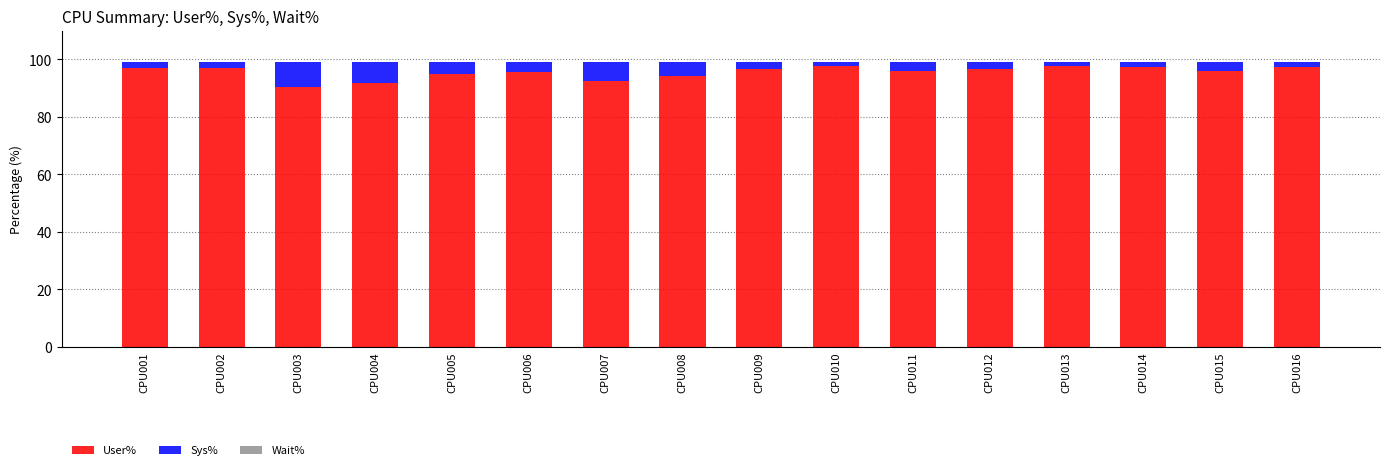

The value of User% at CPU008 is 94.3. True or false?

True